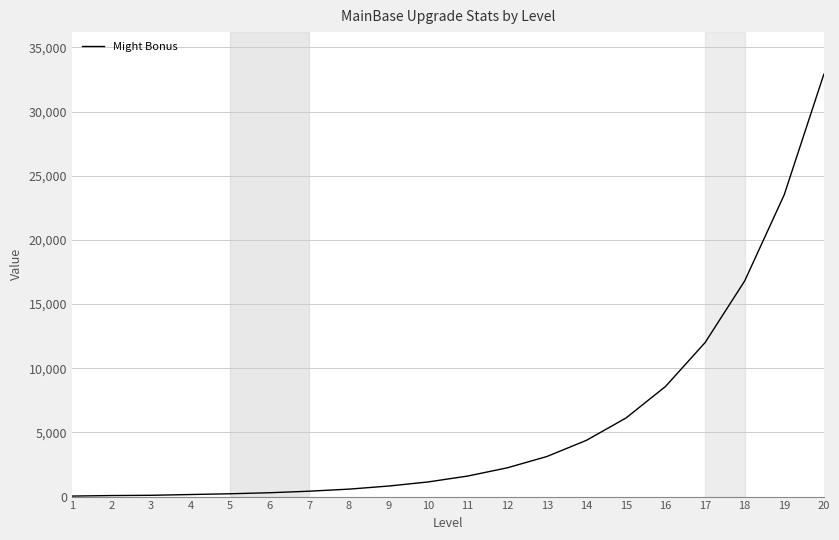

The value at 9 is 820. True or false?

True